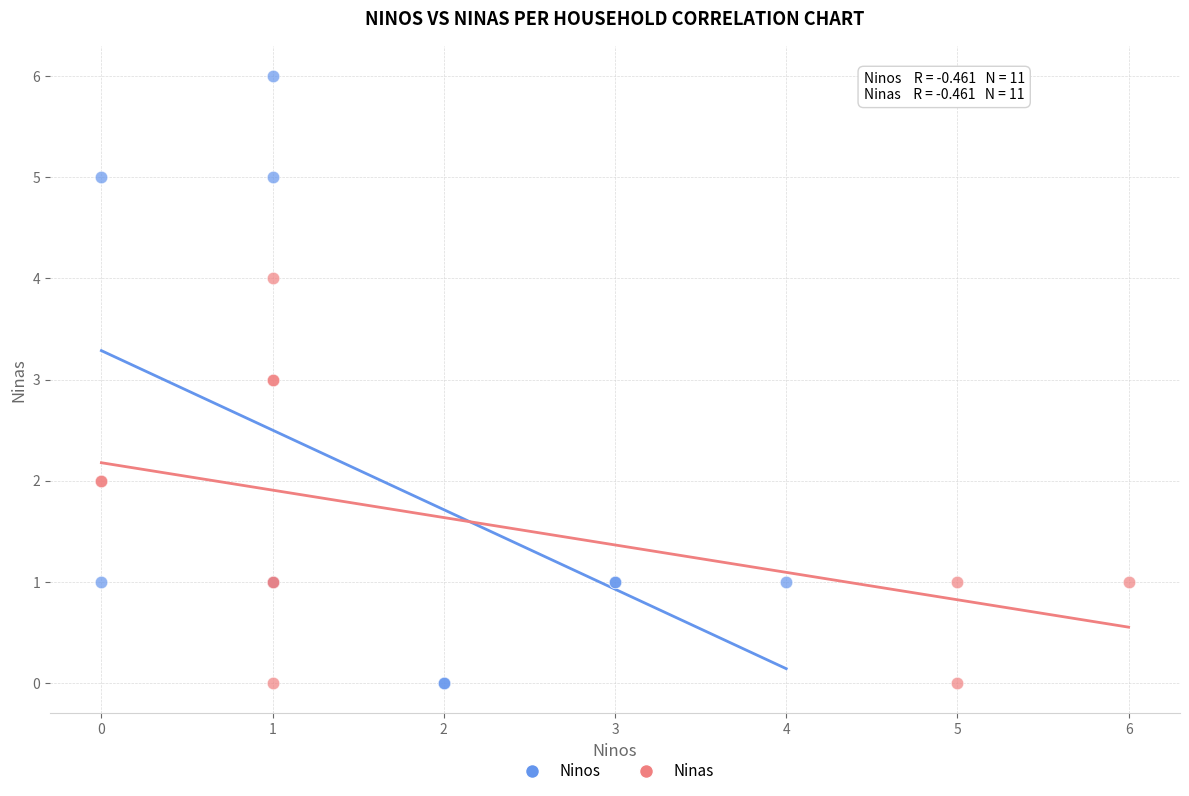

Which series contains the highest Y value?

Ninos